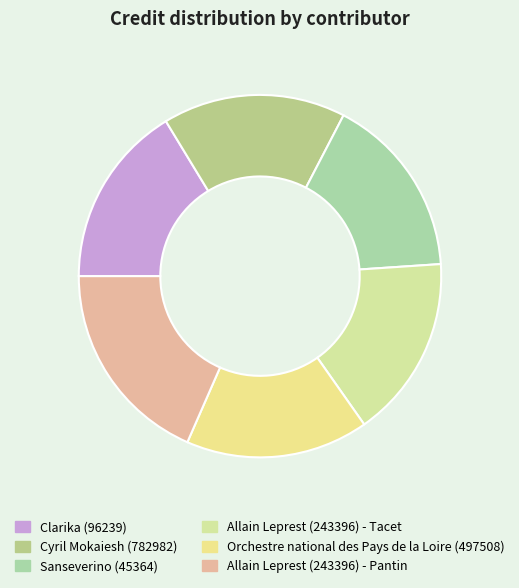

Which slice is the smallest?

Clarika (96239)